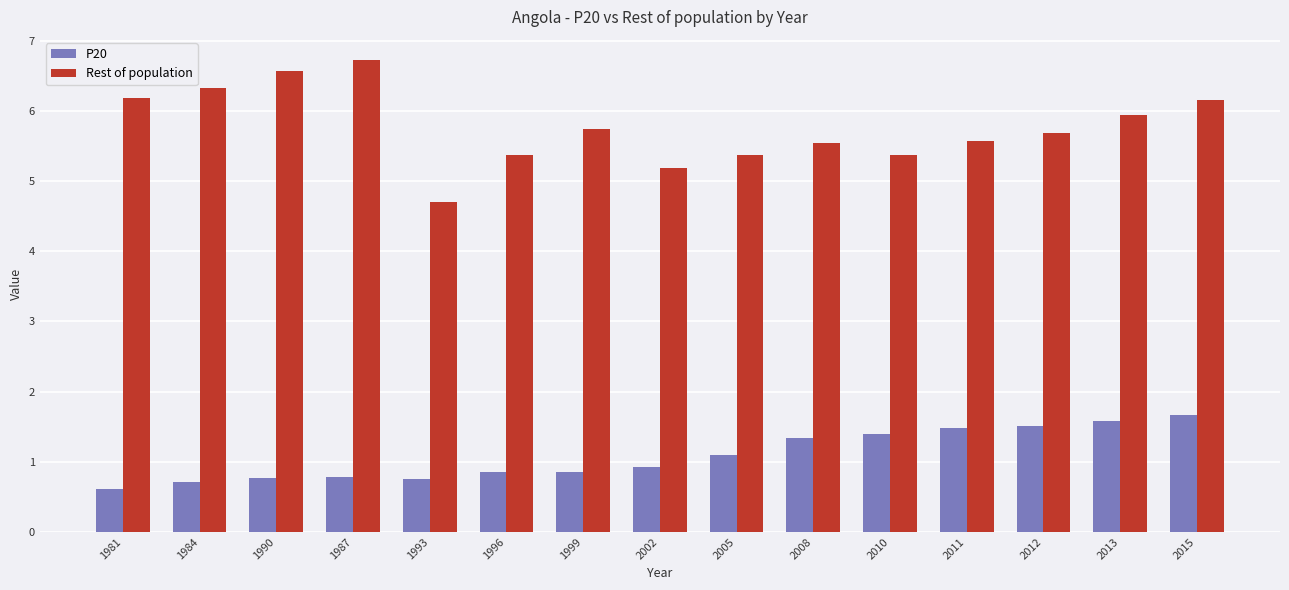

Rank the series at 2012 from lowest to highest value.

P20, Rest of population